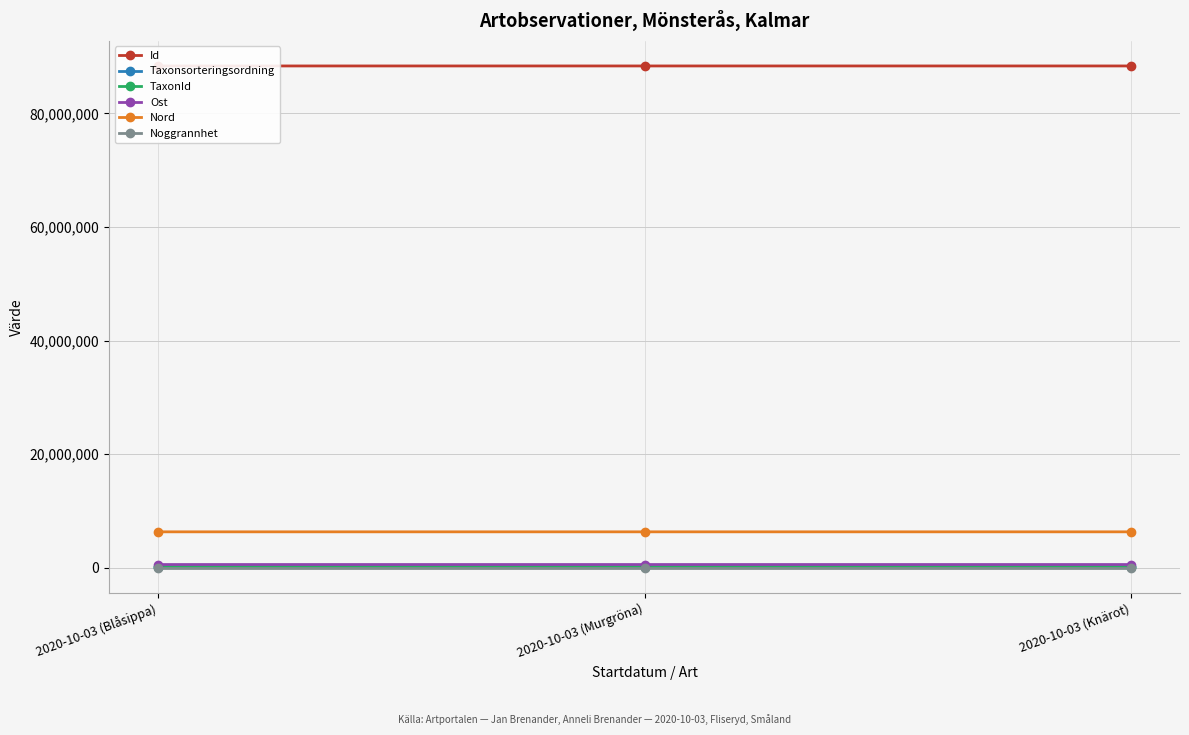

How many Id values are between 88354352 and 88354716?

3